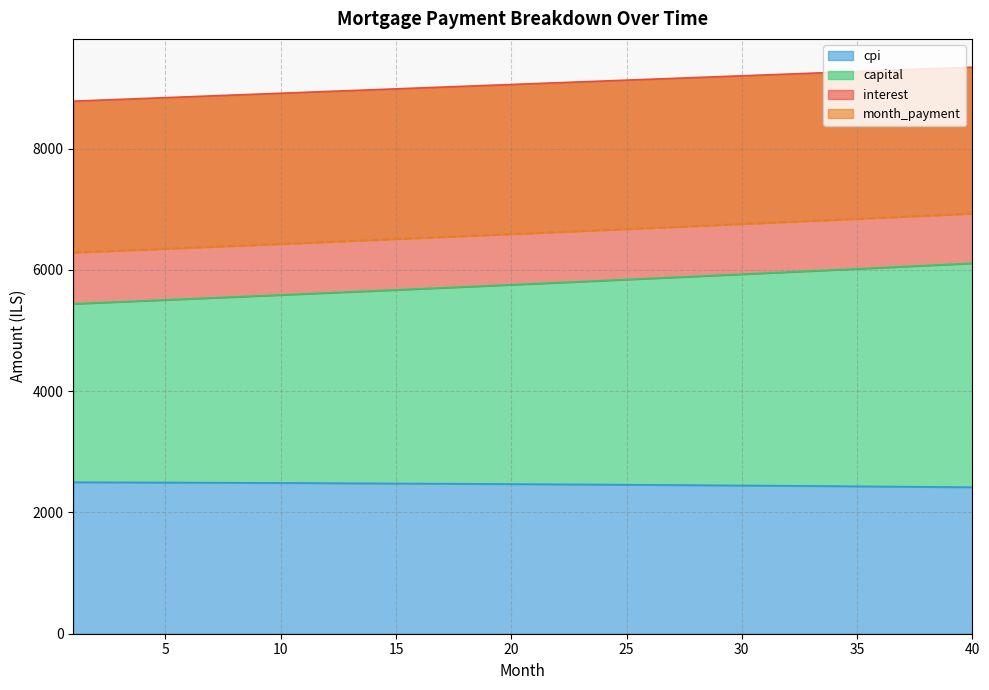

What is the lowest value of the cpi series?

2416.2